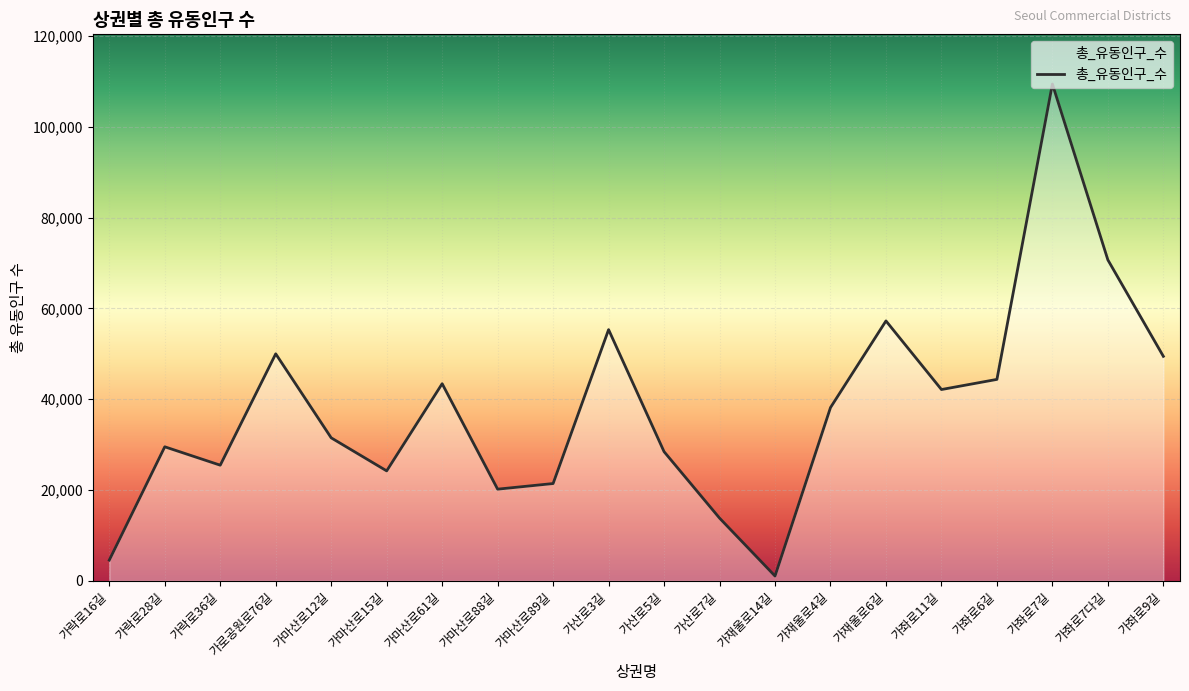

How many interior local valleys (lower than both neighbors) does the data have?

5